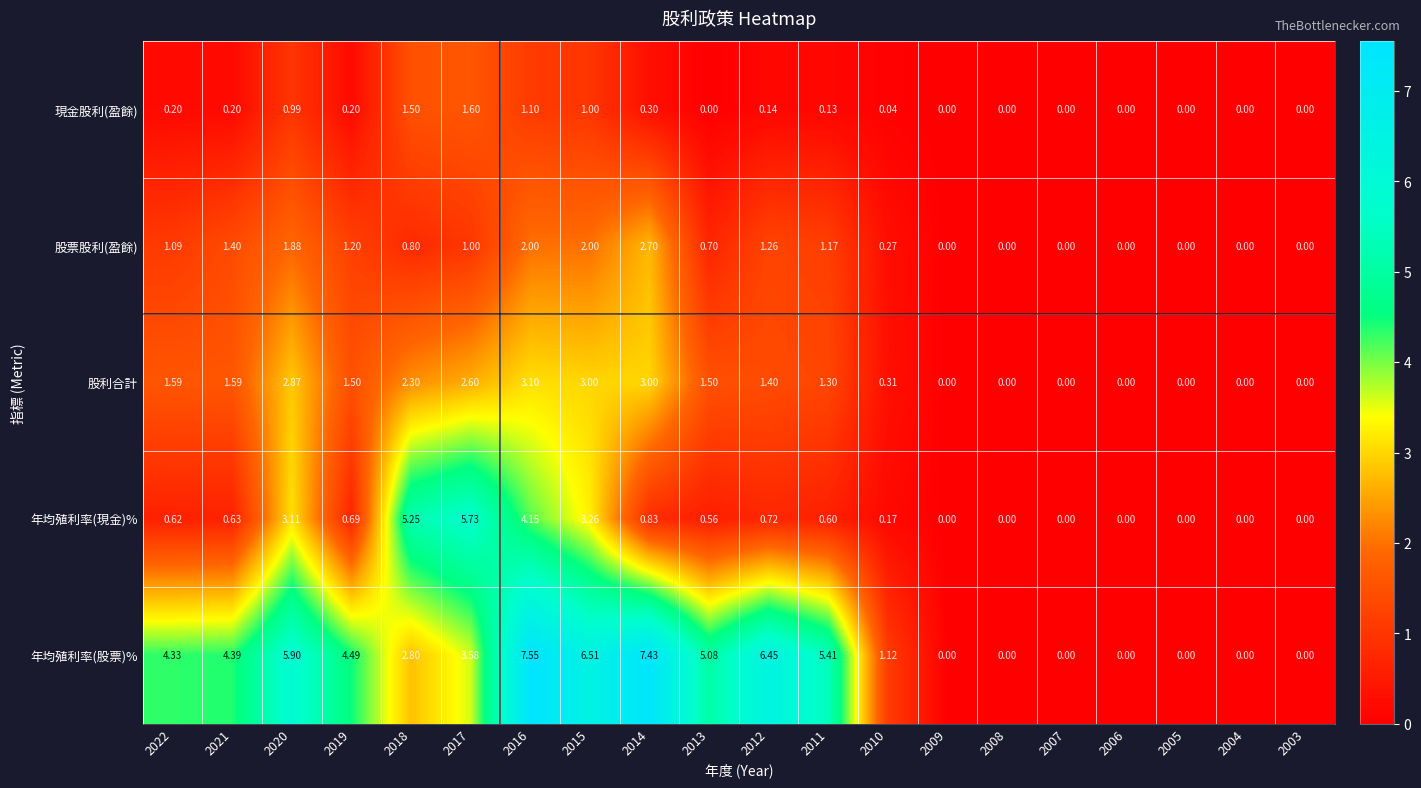

List the series in order of their peak value, lowest first.

現金股利(盈餘), 股票股利(盈餘), 股利合計, 年均殖利率(現金)%, 年均殖利率(股票)%